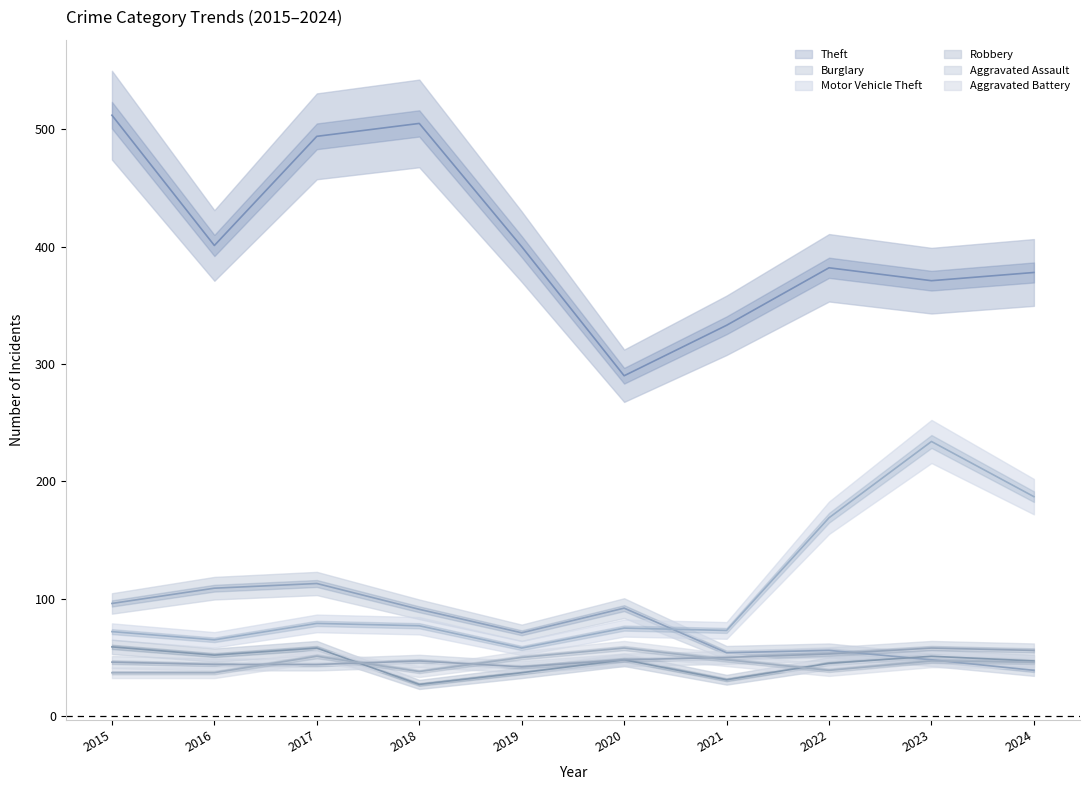

Rank the categories by Motor Vehicle Theft value from lowest to highest.

2019, 2016, 2015, 2021, 2020, 2018, 2017, 2022, 2024, 2023